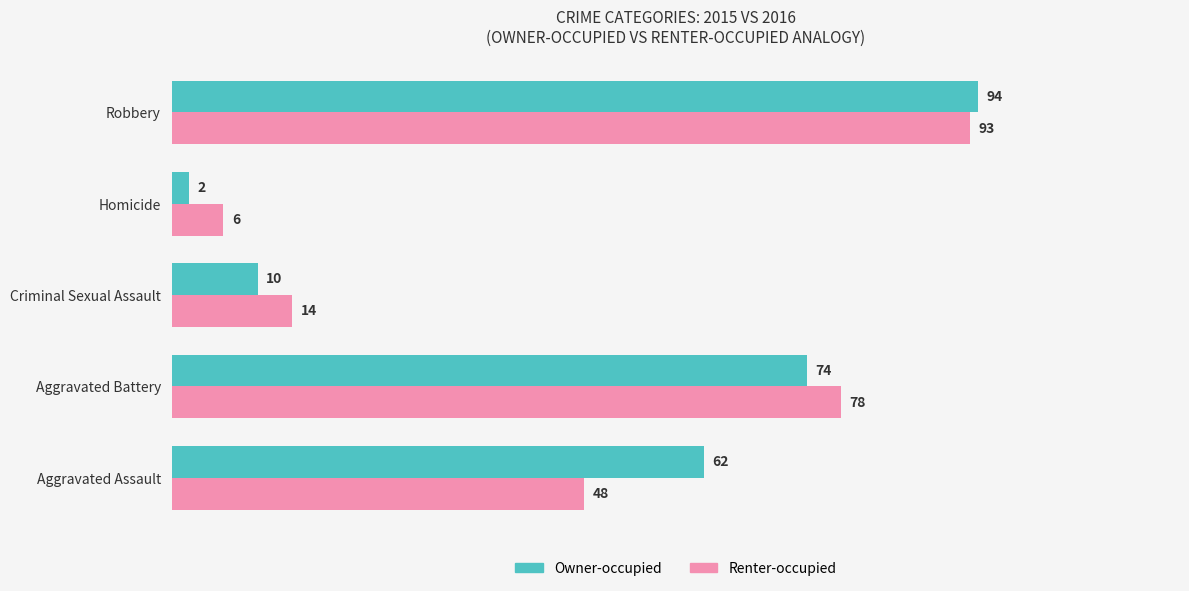

List the series in order of their overall mean, highest first.

Owner-occupied, Renter-occupied